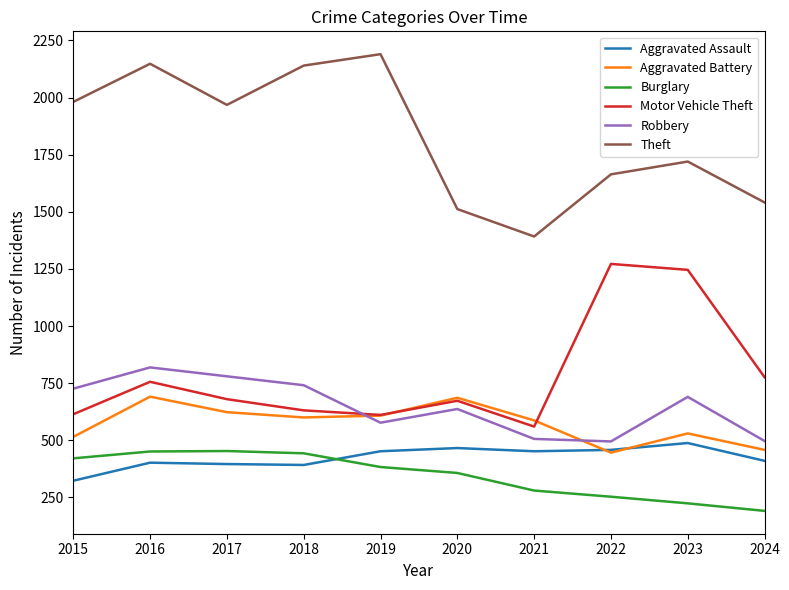

What is the highest value of the Aggravated Assault series?

488